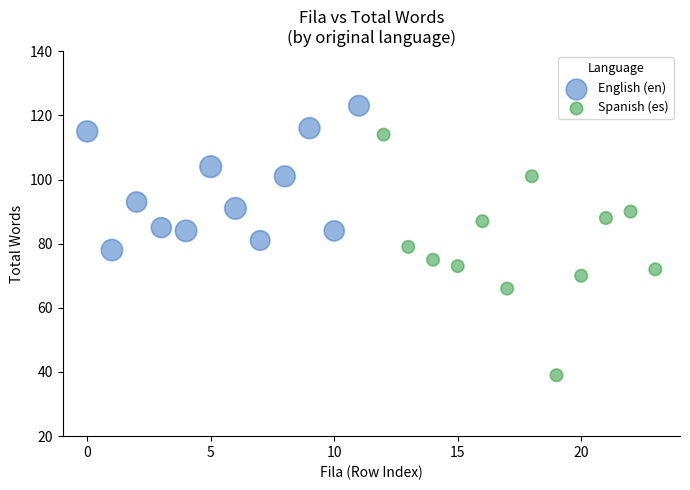

What are all the series names shown in the legend?

English (en), Spanish (es)